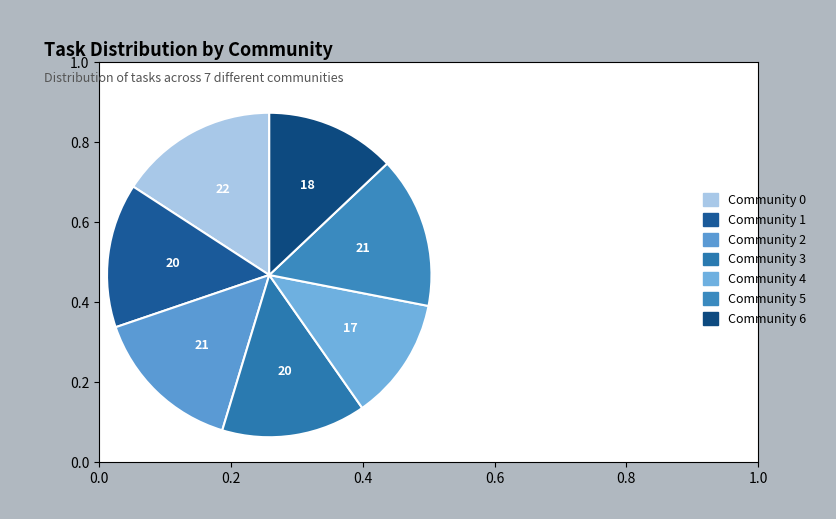

The Community 1 slice represents 7% of the pie. True or false?

False